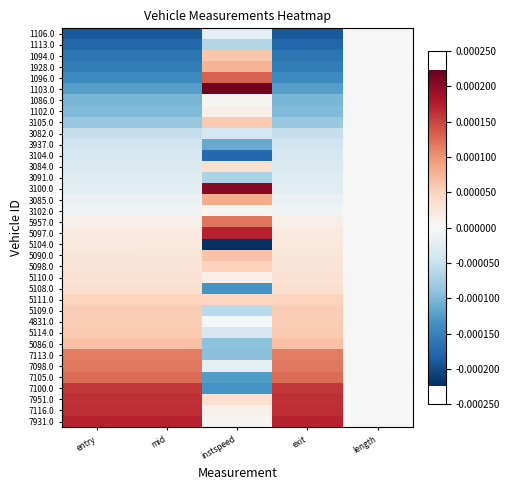

Which has a higher value, entry or length?

length